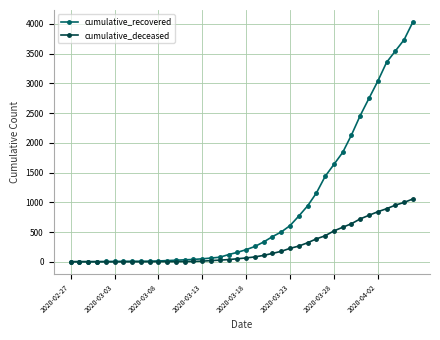

What are all the series names shown in the legend?

cumulative_recovered, cumulative_deceased